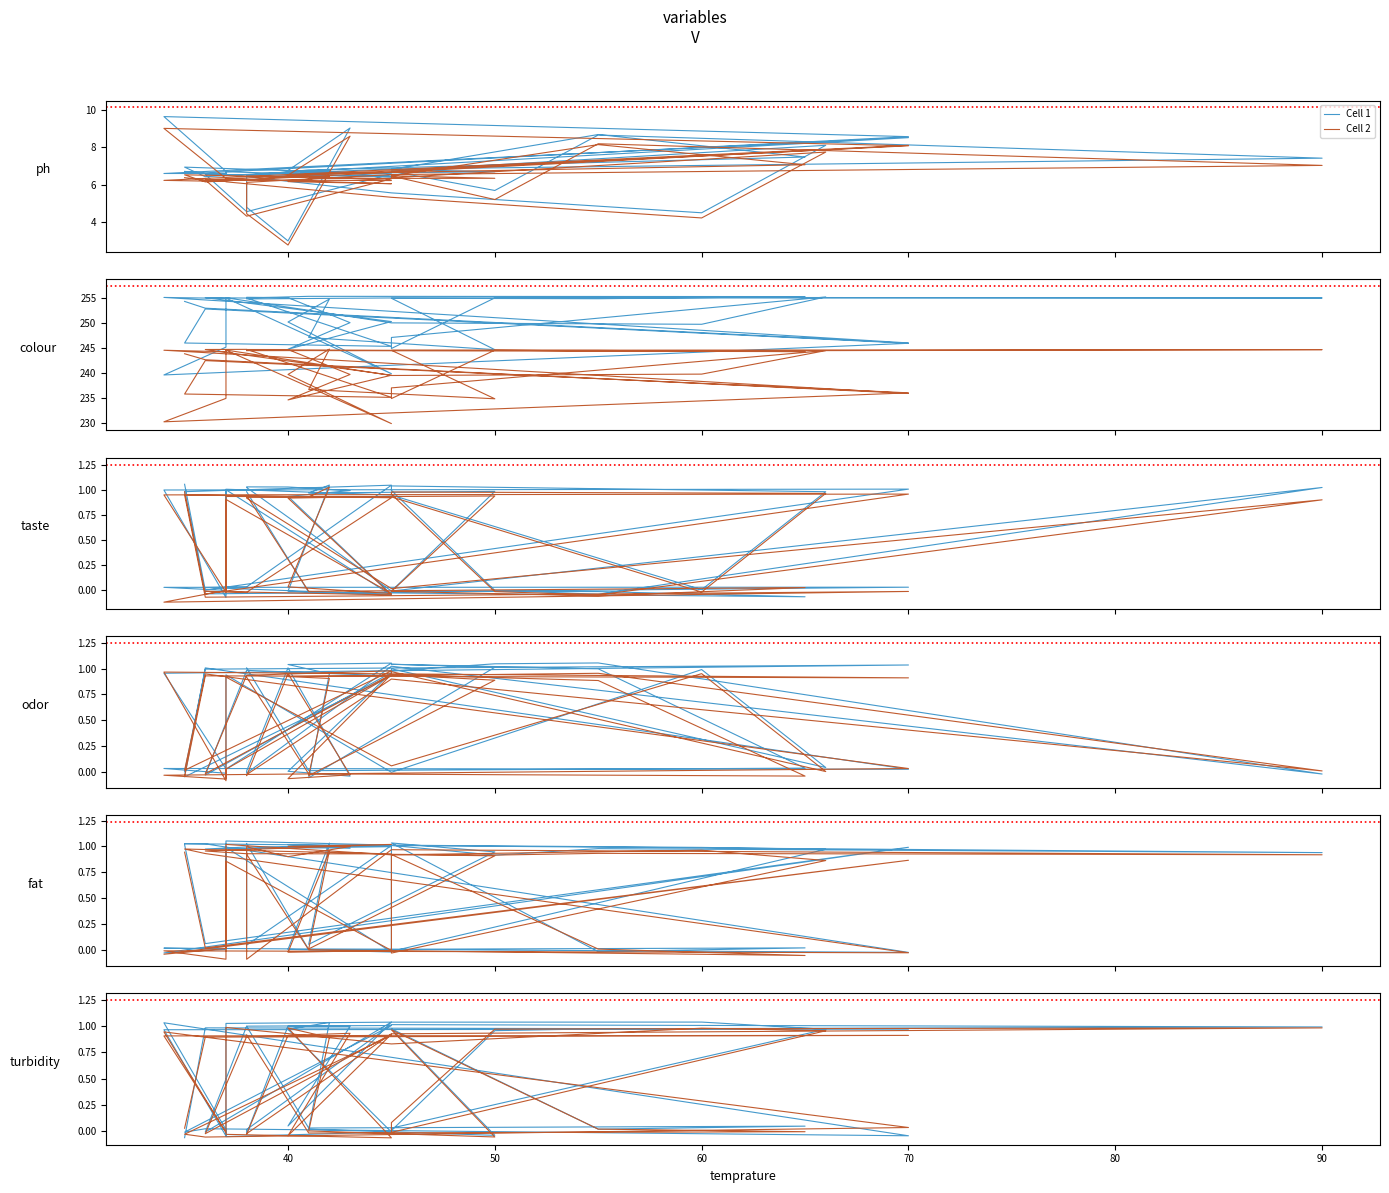

How many data points in Cell 2 are less than 0?

15